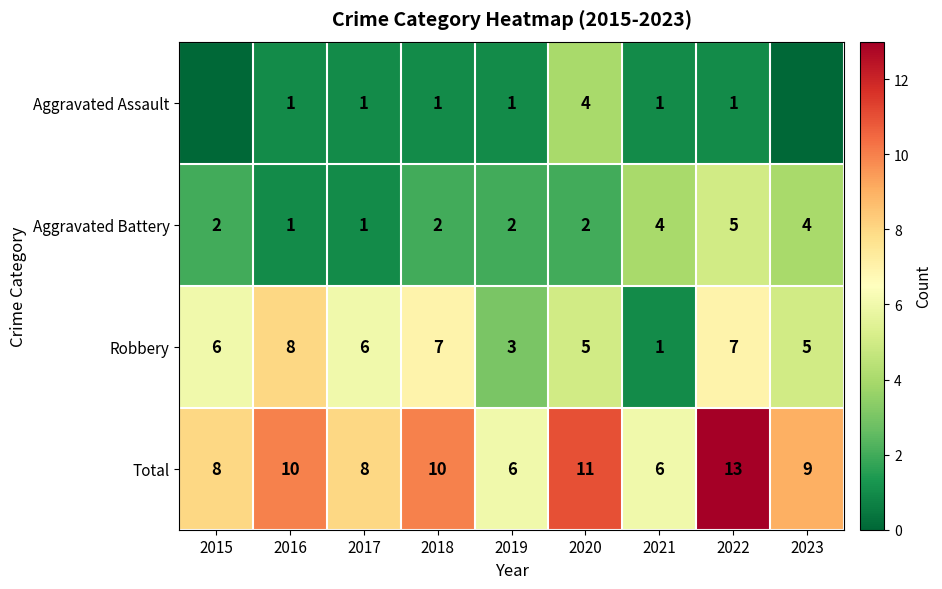

Where does the Total series first go above 9?

2016